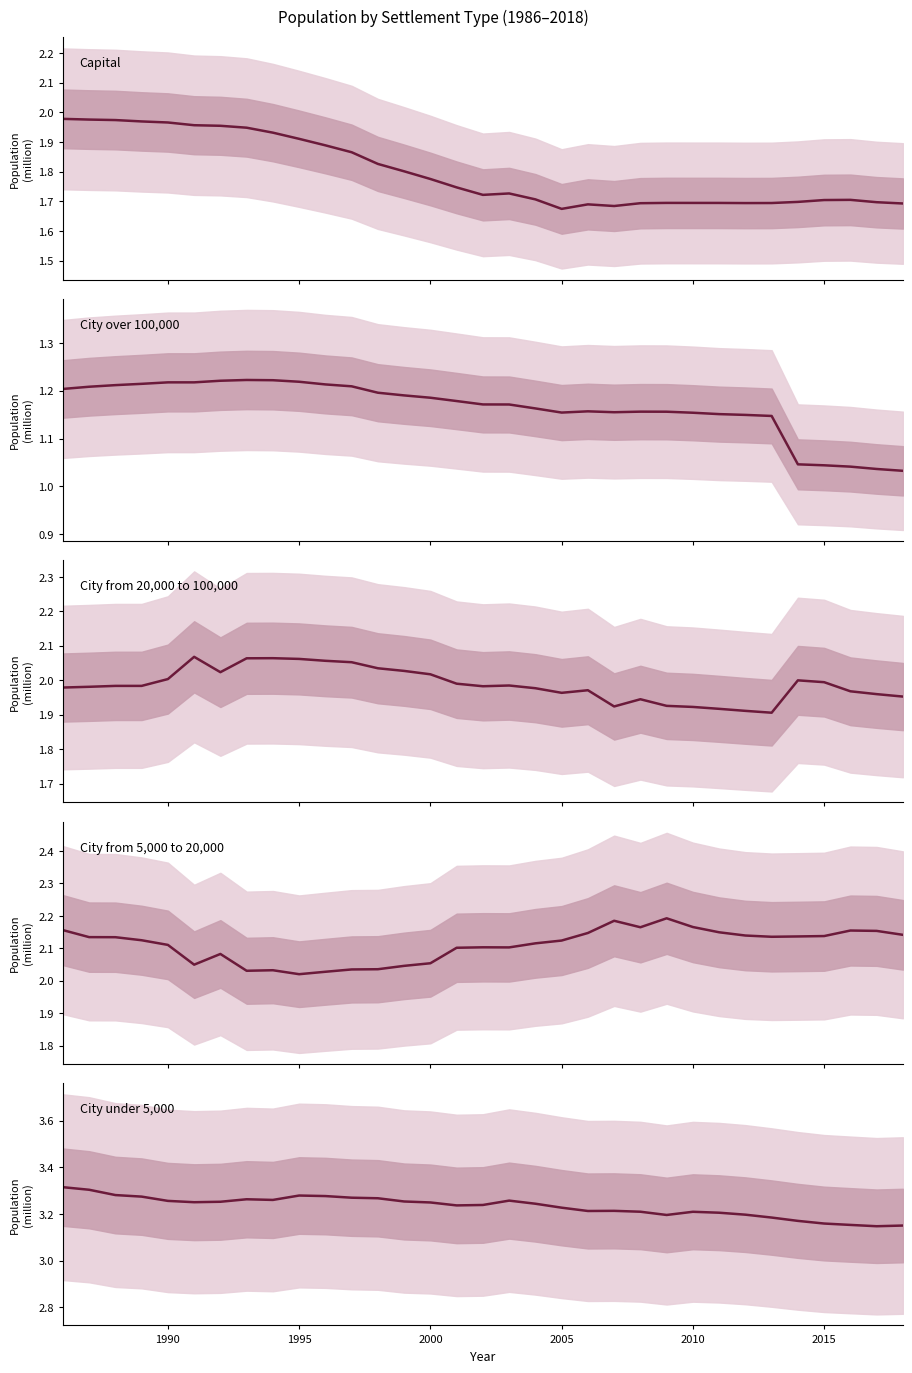

What is the difference between the second highest and minimum values in the City from 20,000 to 100,000 series?

158340